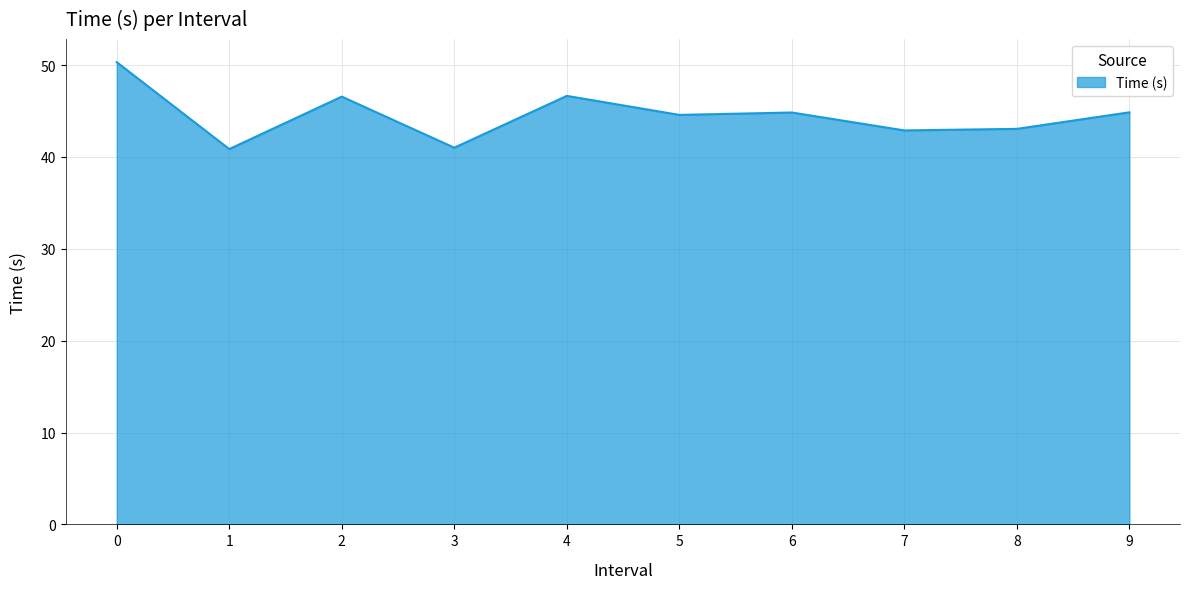

What is the smallest value displayed?

40.9